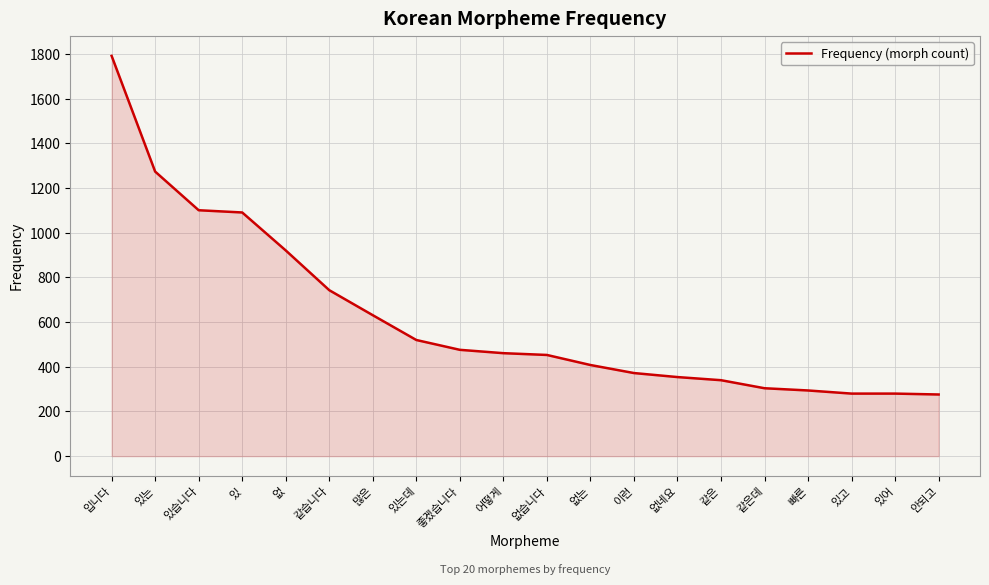

What is the difference between the maximum and minimum values?

1516